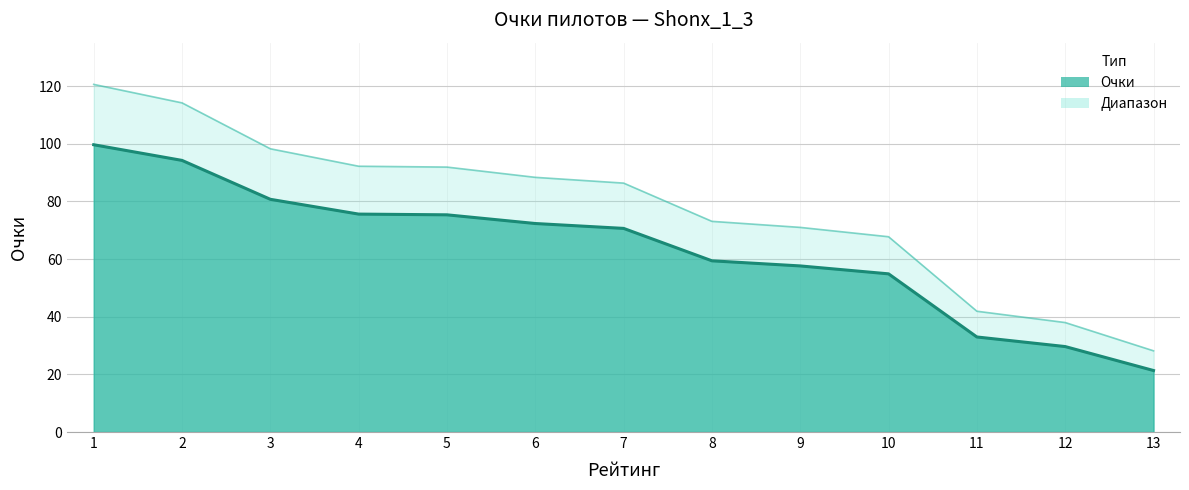

Approximately how many times larger is the value at 11 compared to 1?

0.3